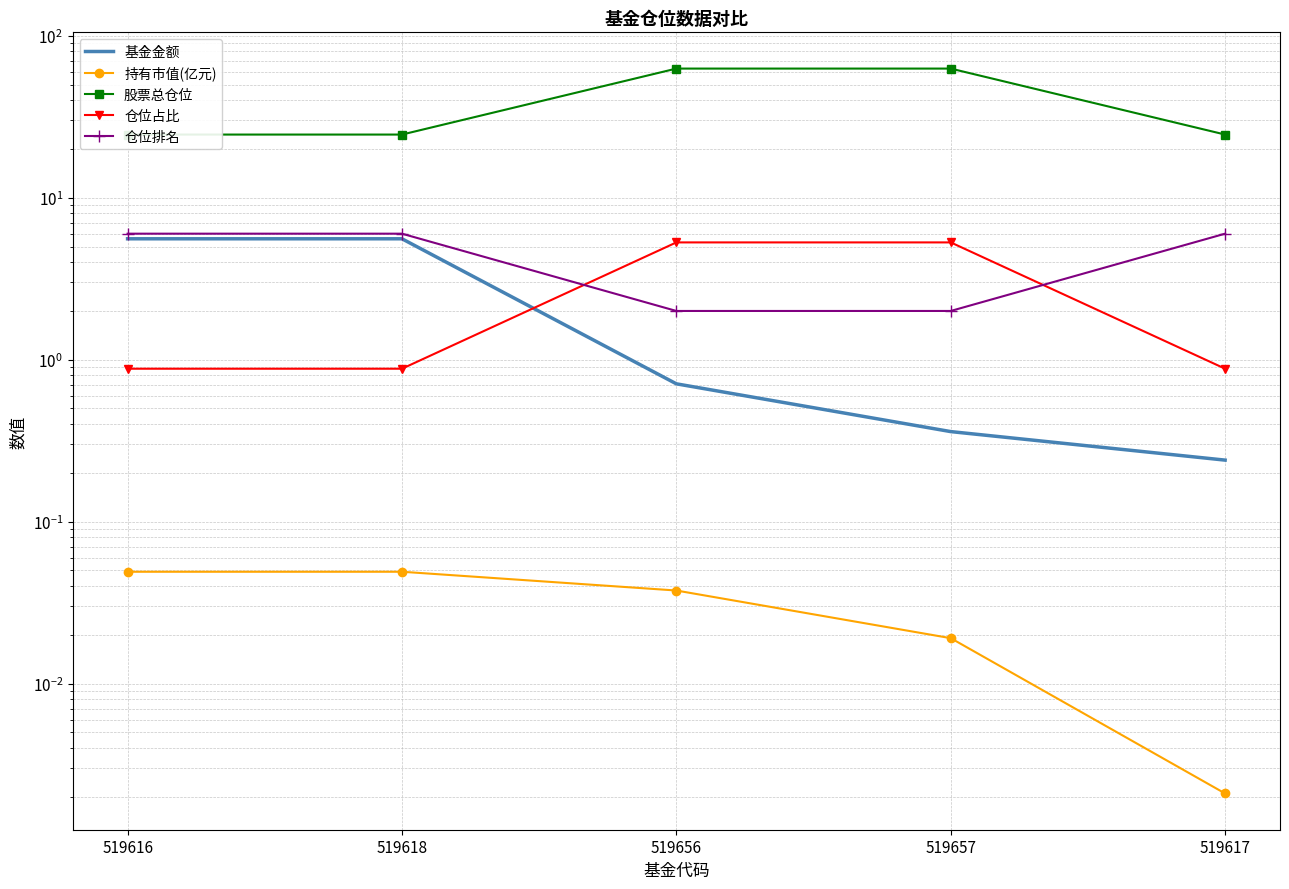

Is it true that 仓位排名 equals 10.4 at 519618?

False